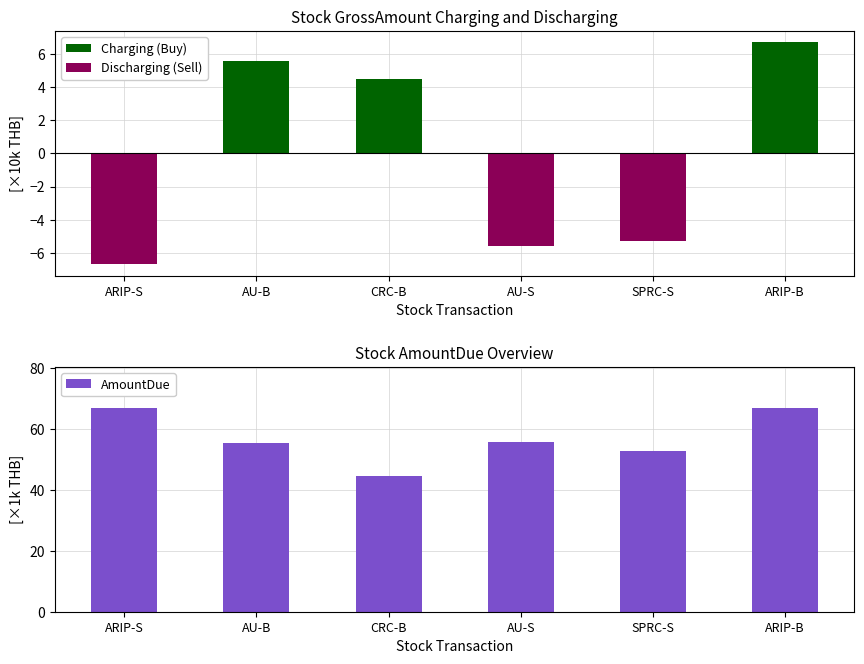

What is the label of the 1st bar from the right?

ARIP-B